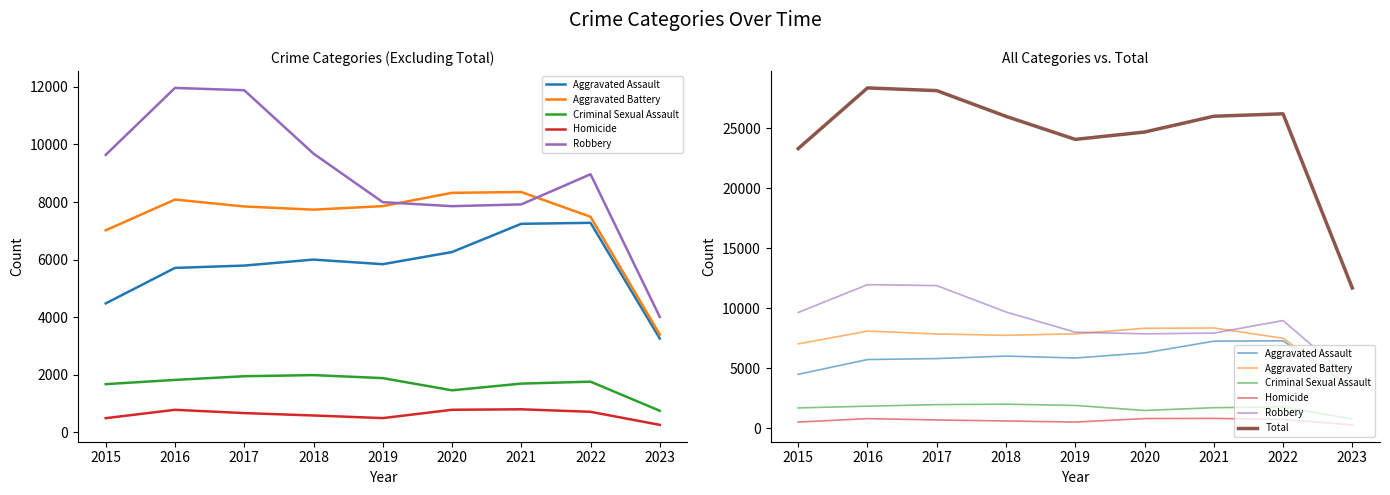

Where does the Total series first go above 25995?

2016